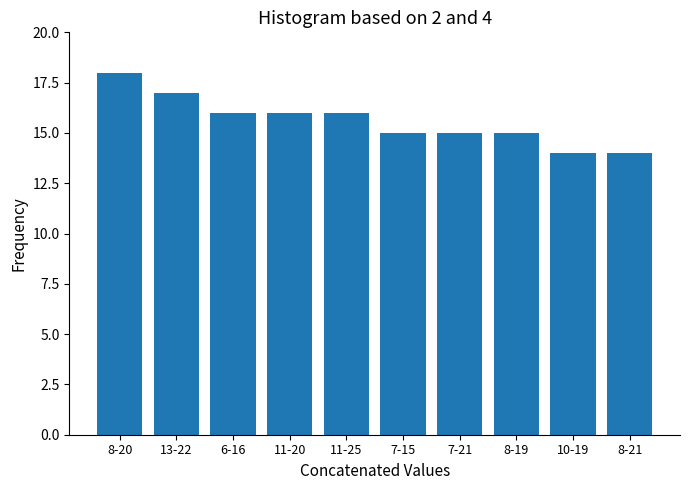

Reading left to right, extract all data points from this chart.

8-20=18	13-22=17	6-16=16	11-20=16	11-25=16	7-15=15	7-21=15	8-19=15	10-19=14	8-21=14